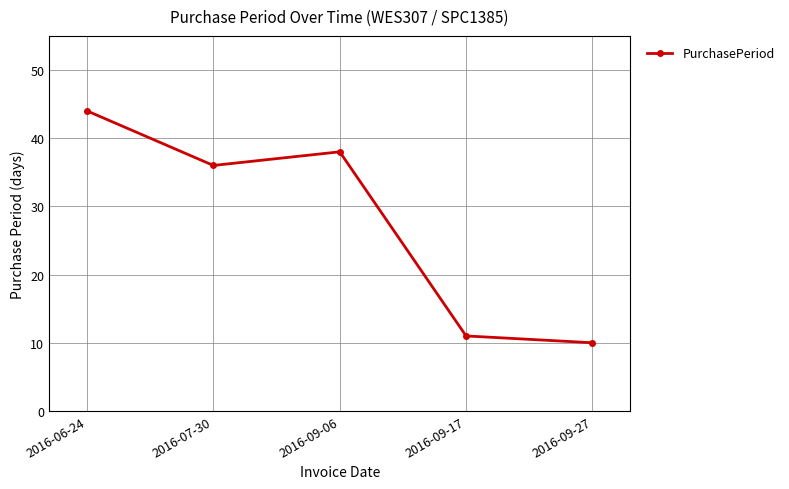

How many interior local peaks (higher than both neighbors) does the data have?

1